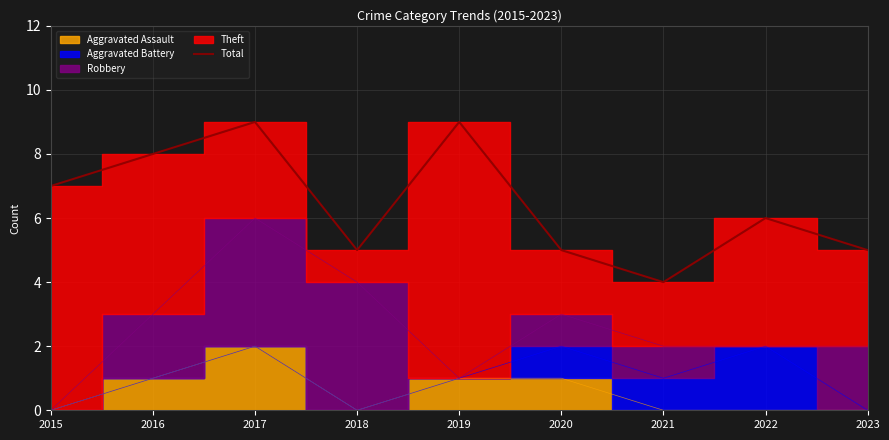

How many values are between 5 and 8?

6